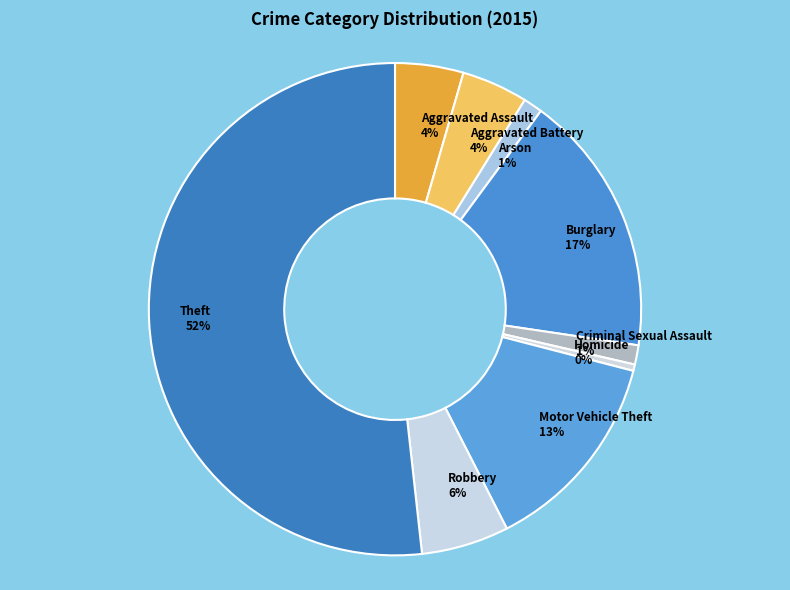

The Motor Vehicle Theft slice represents 1% of the pie. True or false?

False